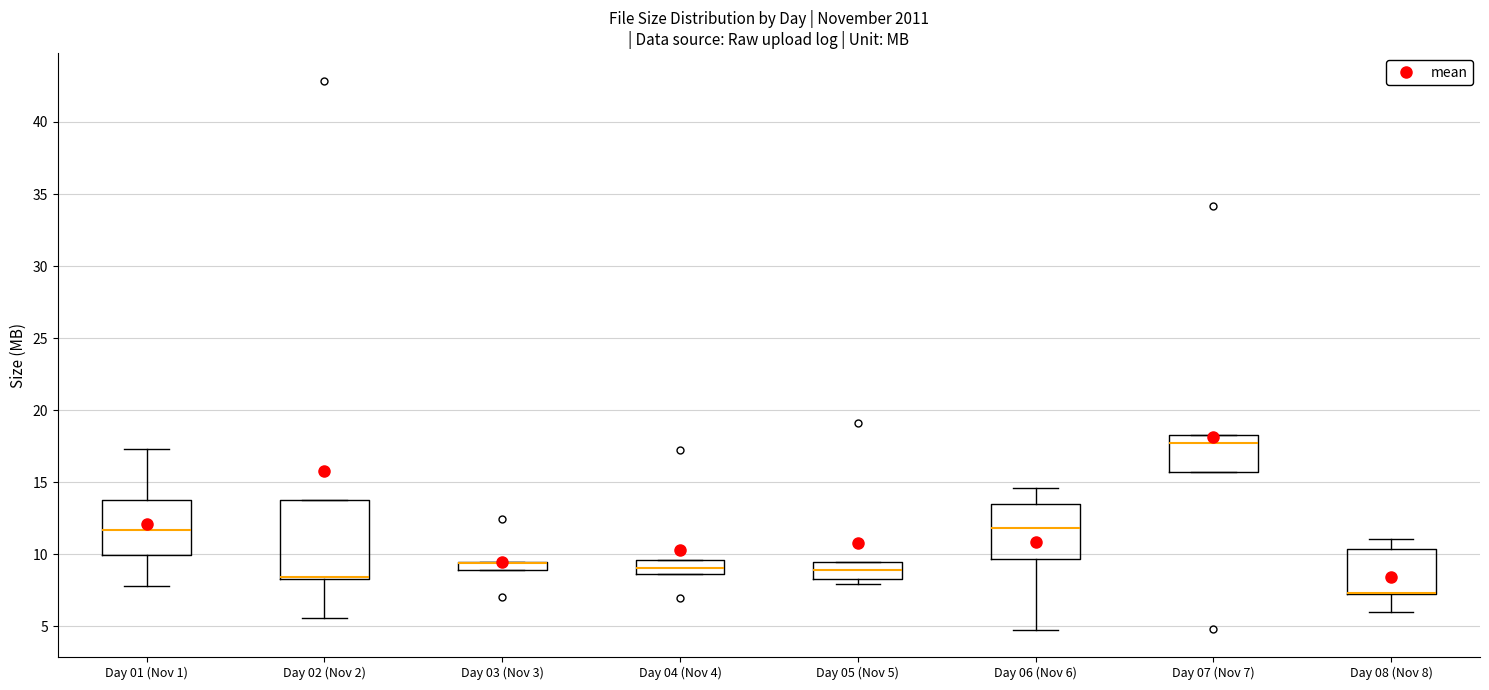

Comparing the boxes themselves (not the whiskers), which one is the tallest?

Day 02 (Nov 2)